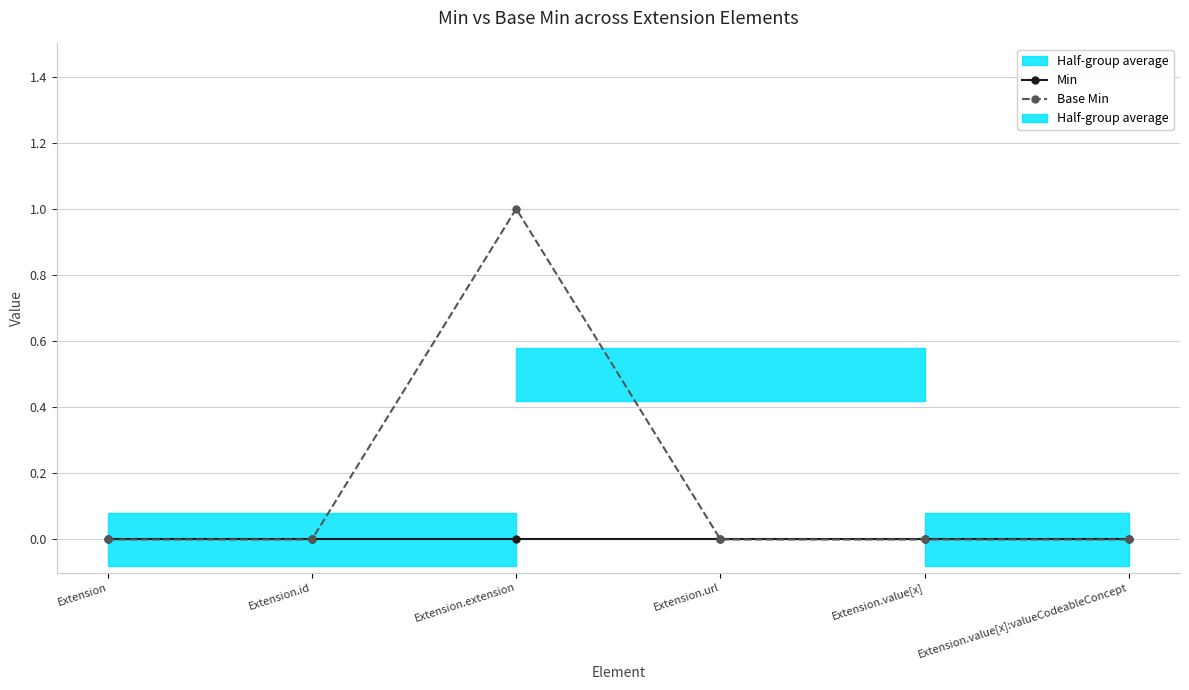

What position from the left is Extension?

1